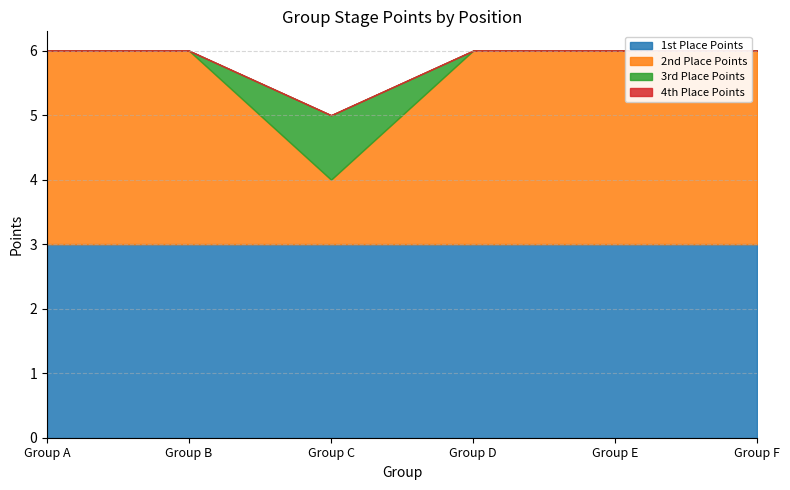

How many lines are shown in the chart?

4